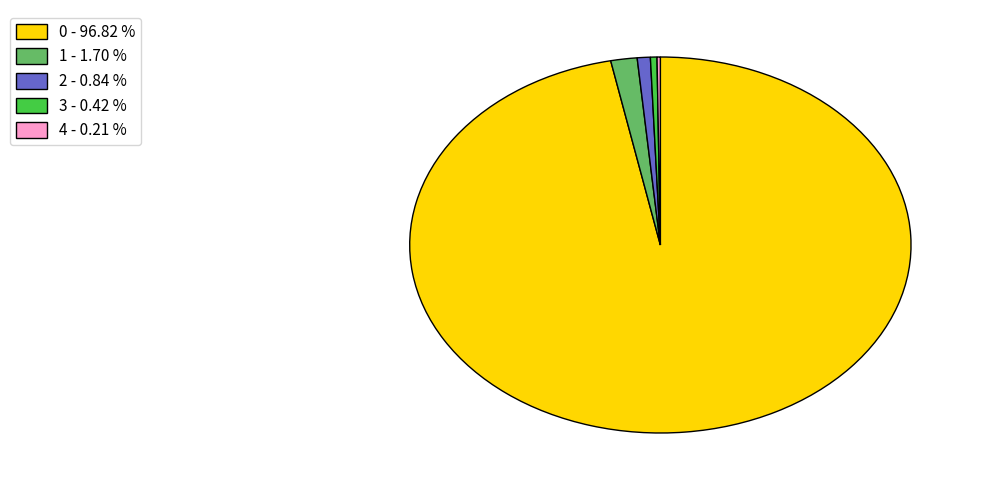

True or false: 1 accounts for 9% of the total.

False